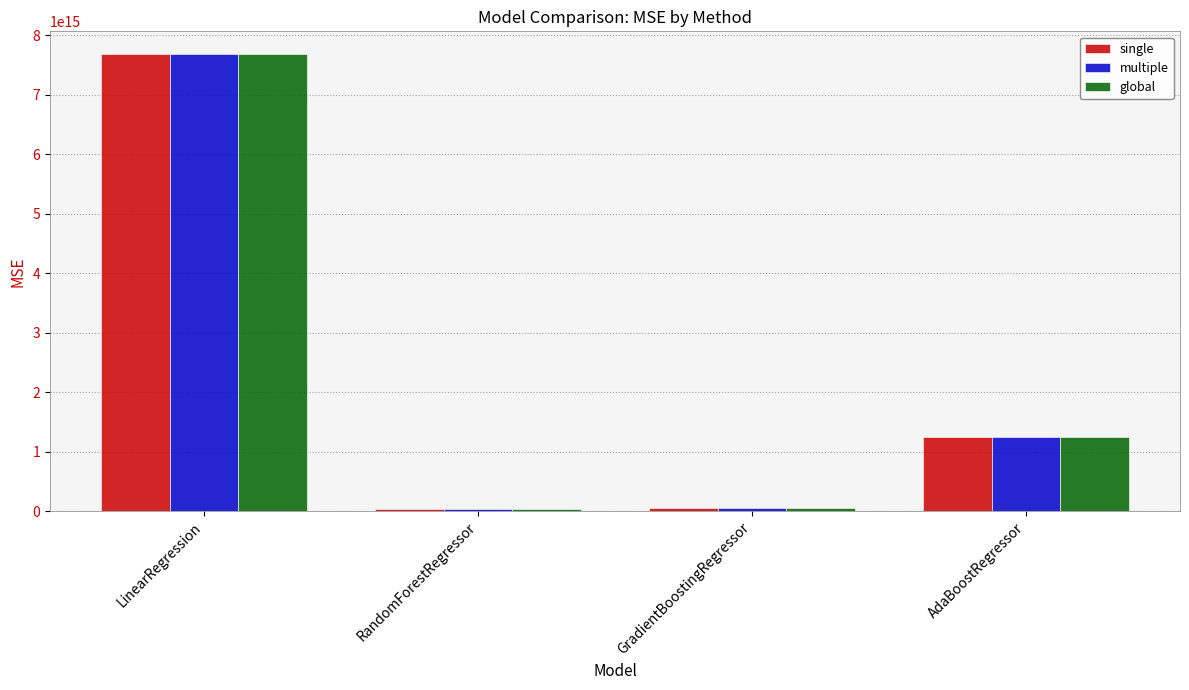

True or false: global has a value of 1896952972519407.2 at AdaBoostRegressor.

False